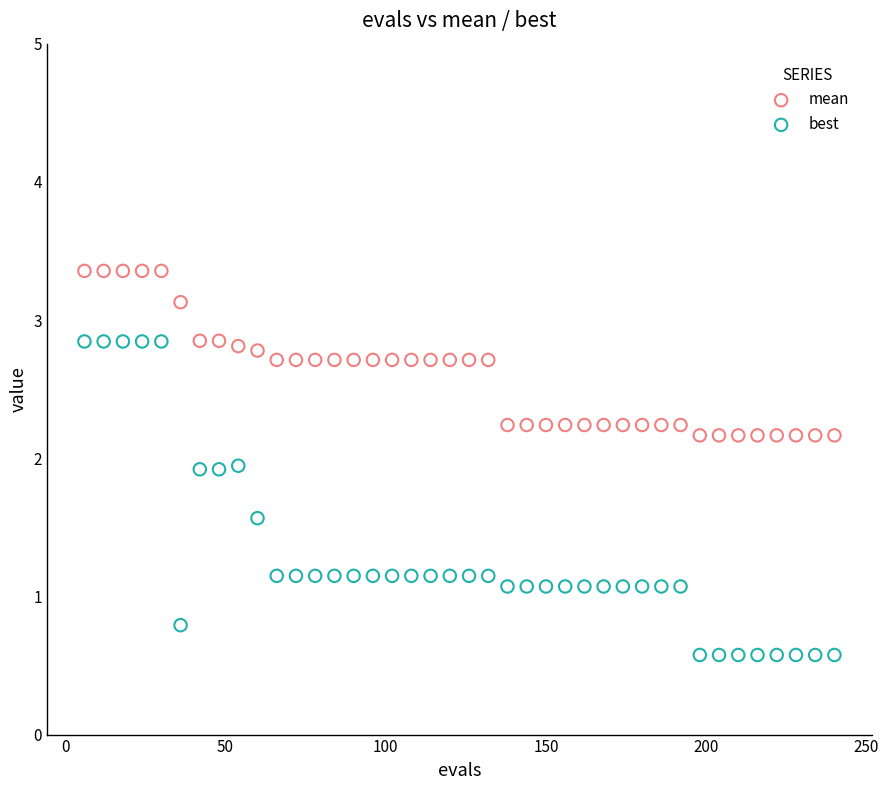

Across all data points, what is the range of X values (max minus min)?

234.0